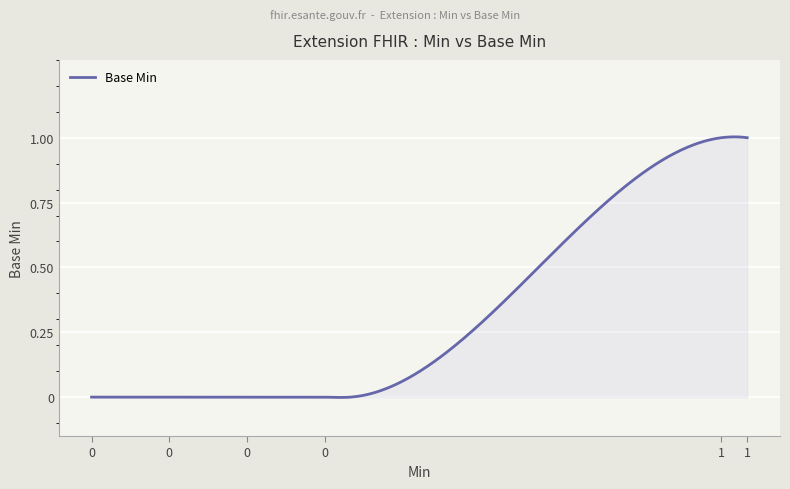

How many lines are shown in the chart?

1